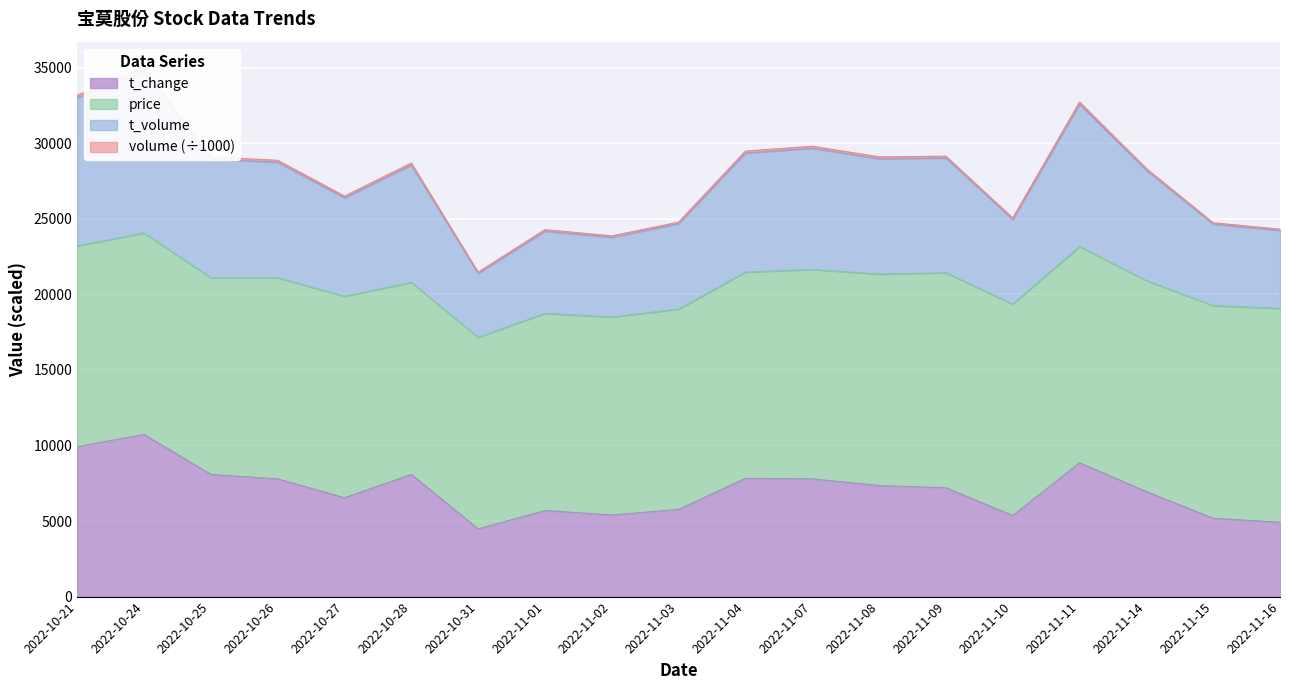

What is the highest value of the t_change series?

10727.0